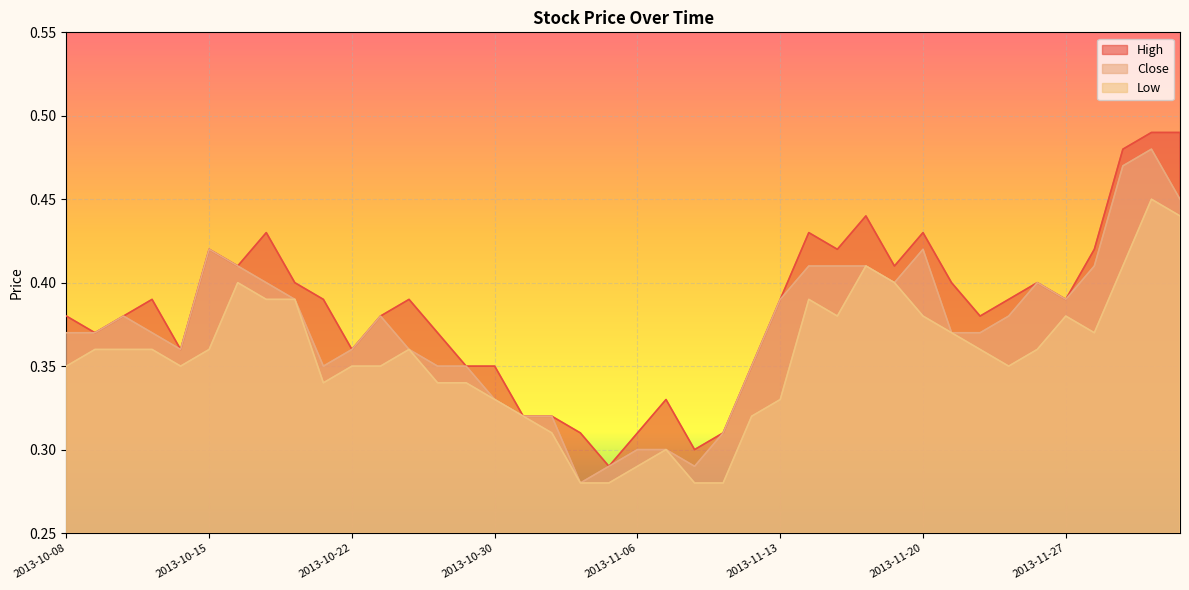

At which label does Close reach its minimum?

2013-11-04